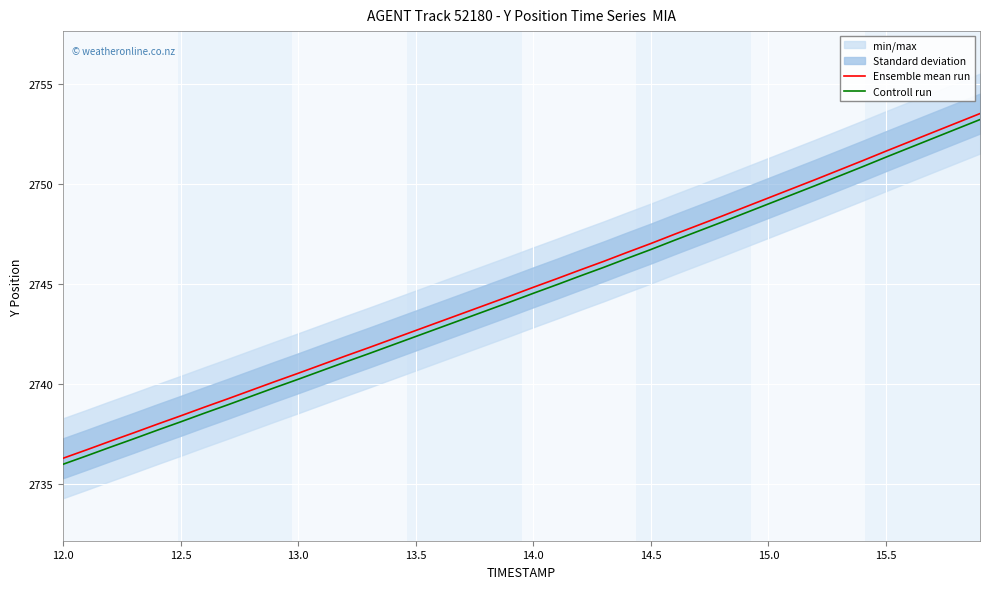

True or false: Ensemble mean run and Controll run intersect in this chart.

False